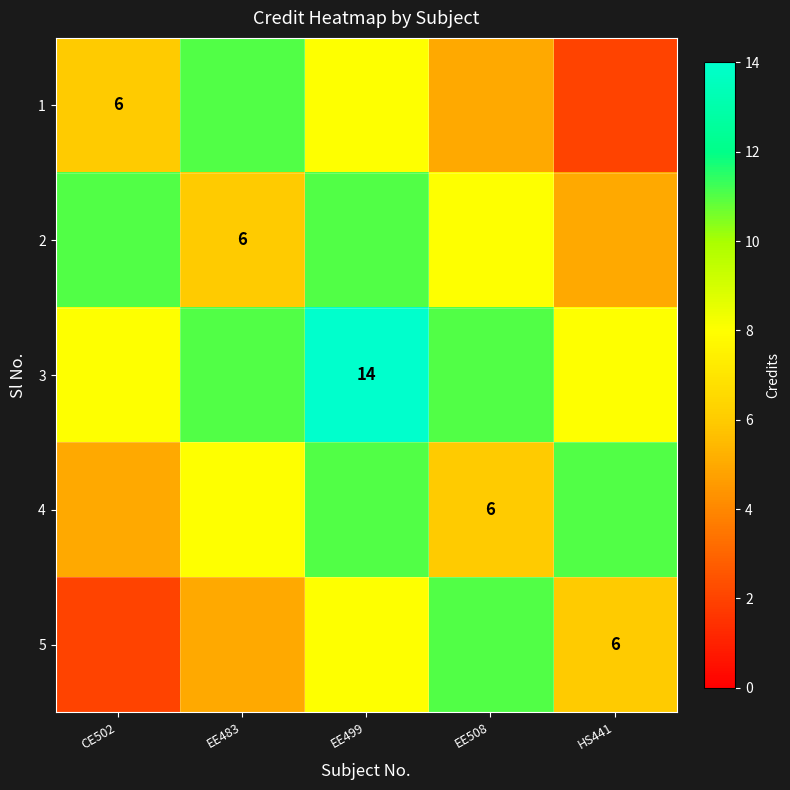

The 3 series shows 23 at EE499. True or false?

False